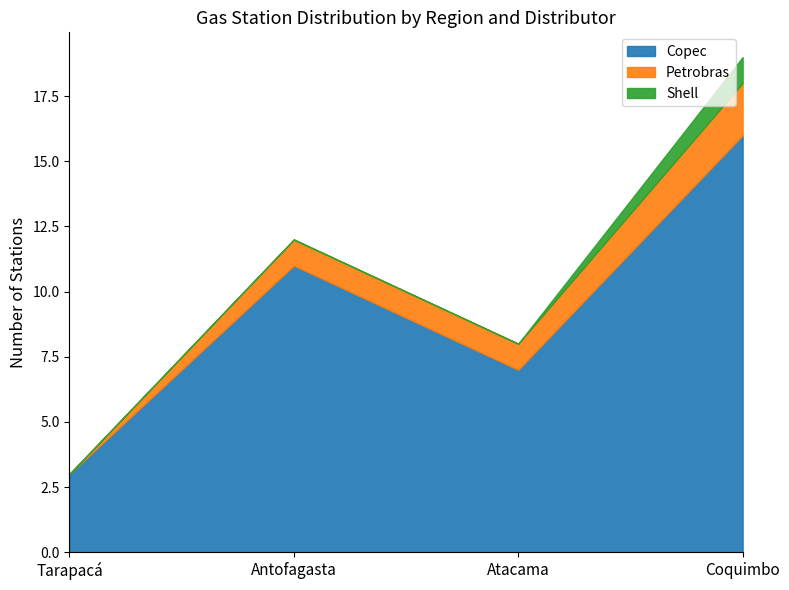

True or false: Antofagasta and Atacama cross at least once.

True